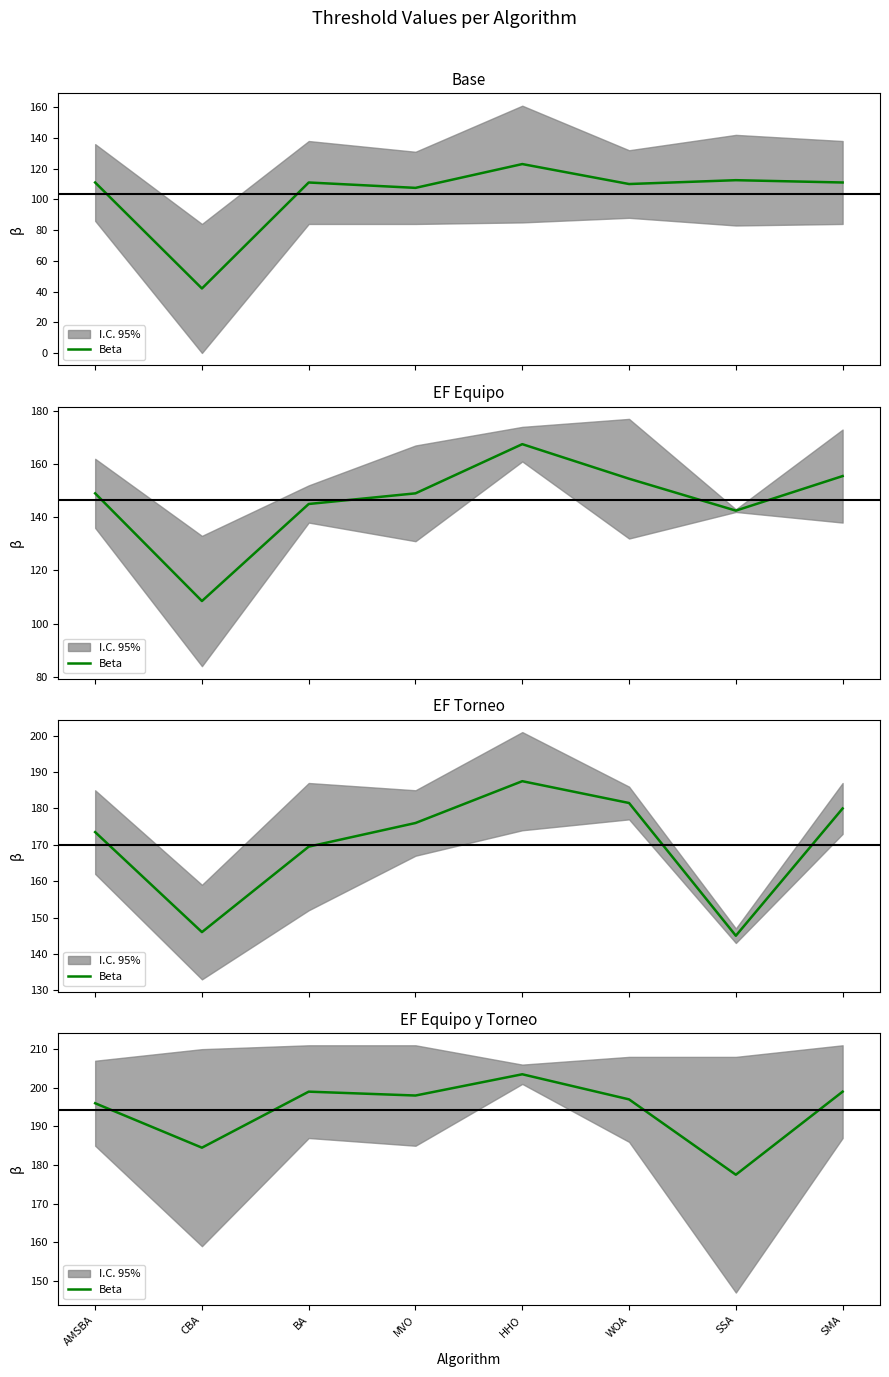

Rank the categories by value from highest to lowest.

HHO, BA, SMA, MVO, WOA, AMSBA, CBA, SSA